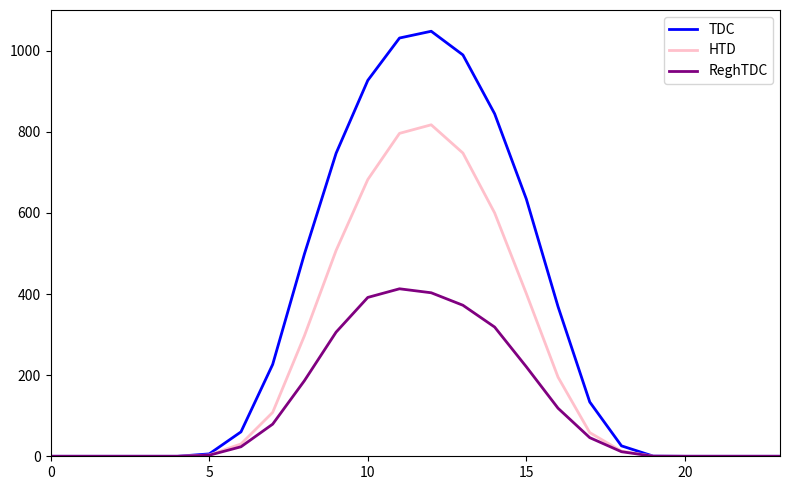

Which series has the widest spread of values?

TDC